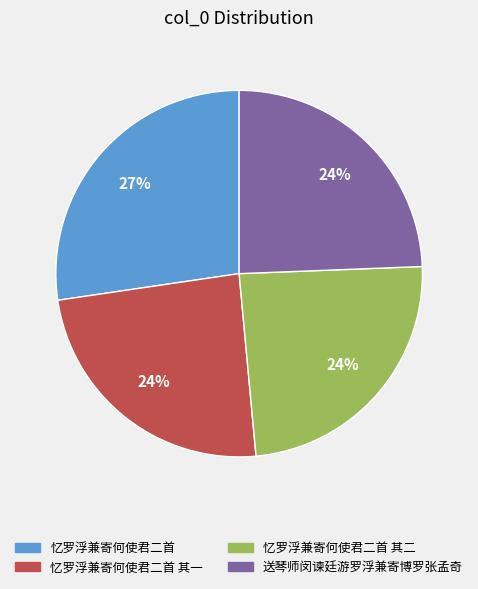

Is there any slice that represents more than half of the pie?

No